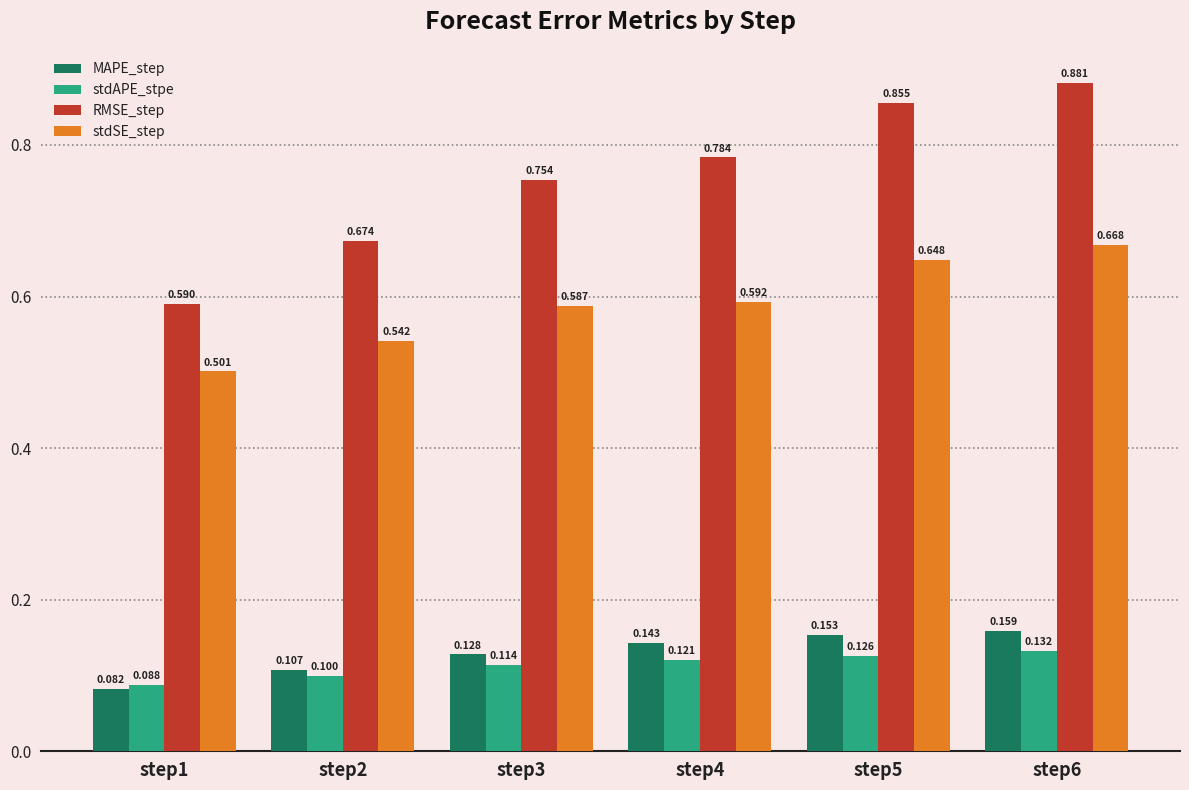

How many MAPE_step values are between 0 and 1?

6